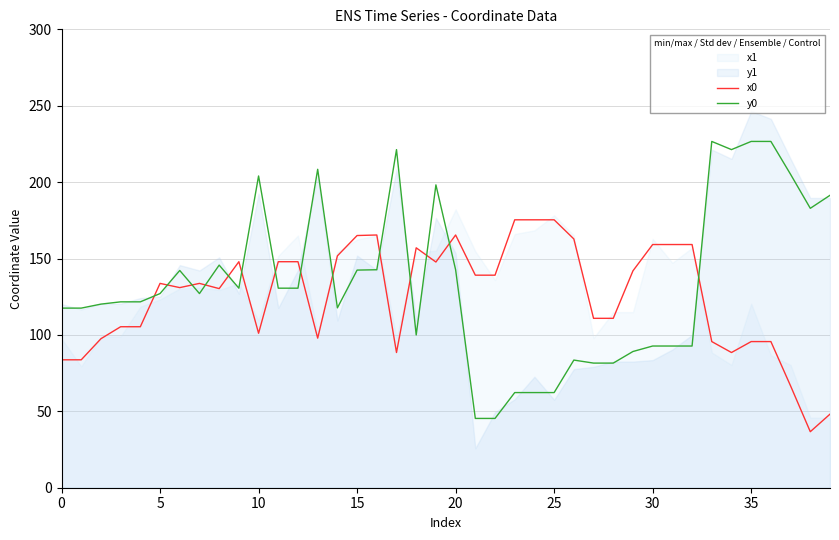

Rank the series by their maximum value, from lowest to highest.

x0, y0